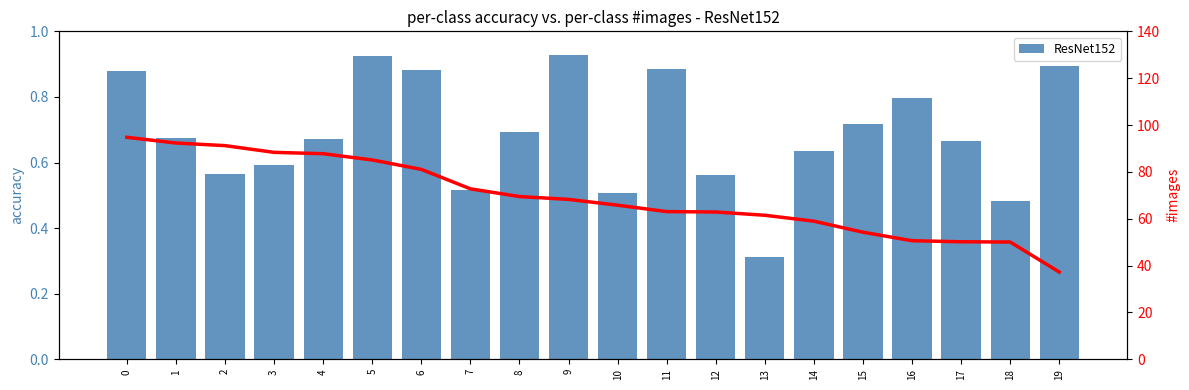

List the labels in order of value, largest first.

9, 5, 19, 11, 6, 0, 16, 15, 8, 1, 4, 17, 14, 3, 2, 12, 7, 10, 18, 13